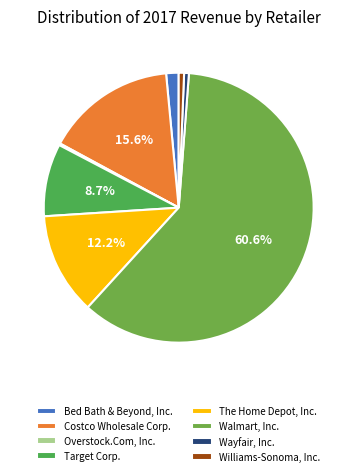

To the nearest percent, what percentage of the pie is Target Corp.?

9%